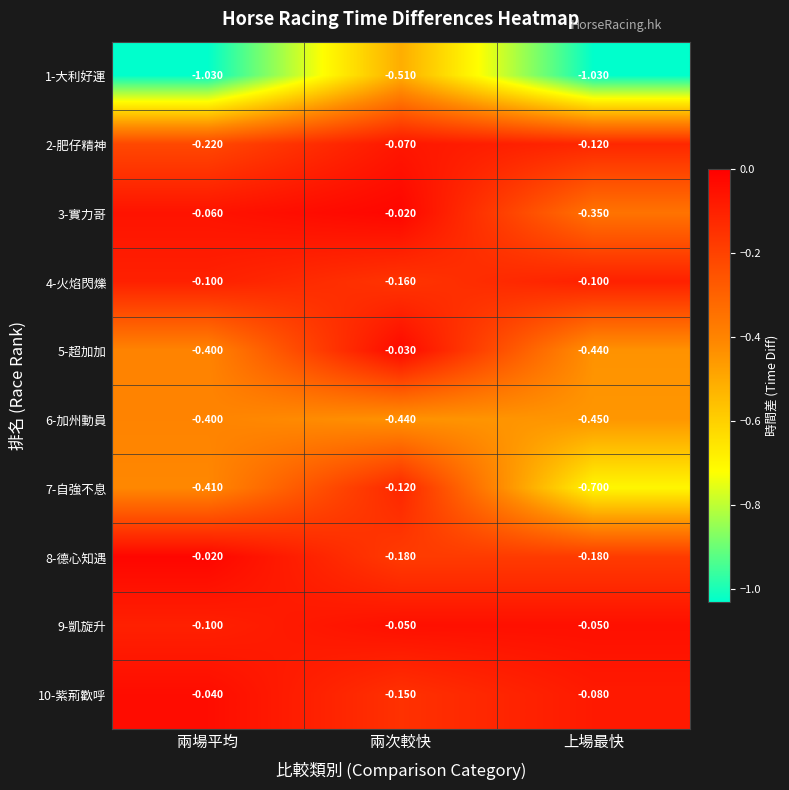

Where is 10-紫荊歡呼 nearest to the value 0?

兩場平均